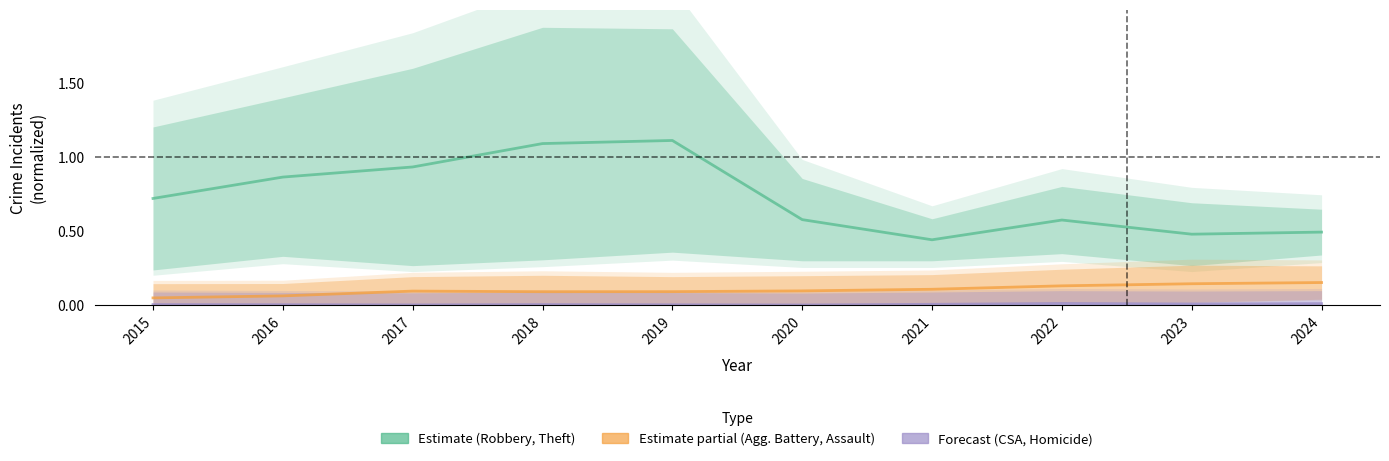

What is the value of the Estimate based on partial data point at the 5th from the left?

0.1